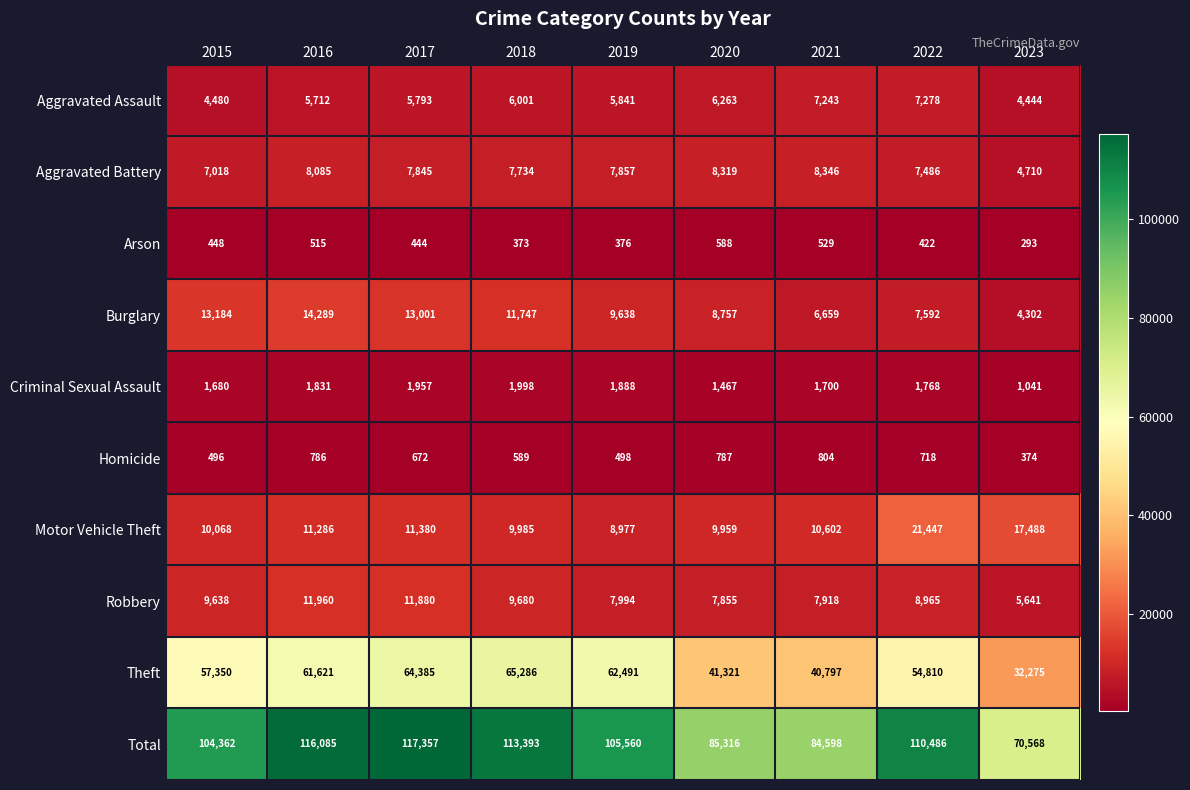

Where does the Aggravated Battery series first go above 7845?

2016